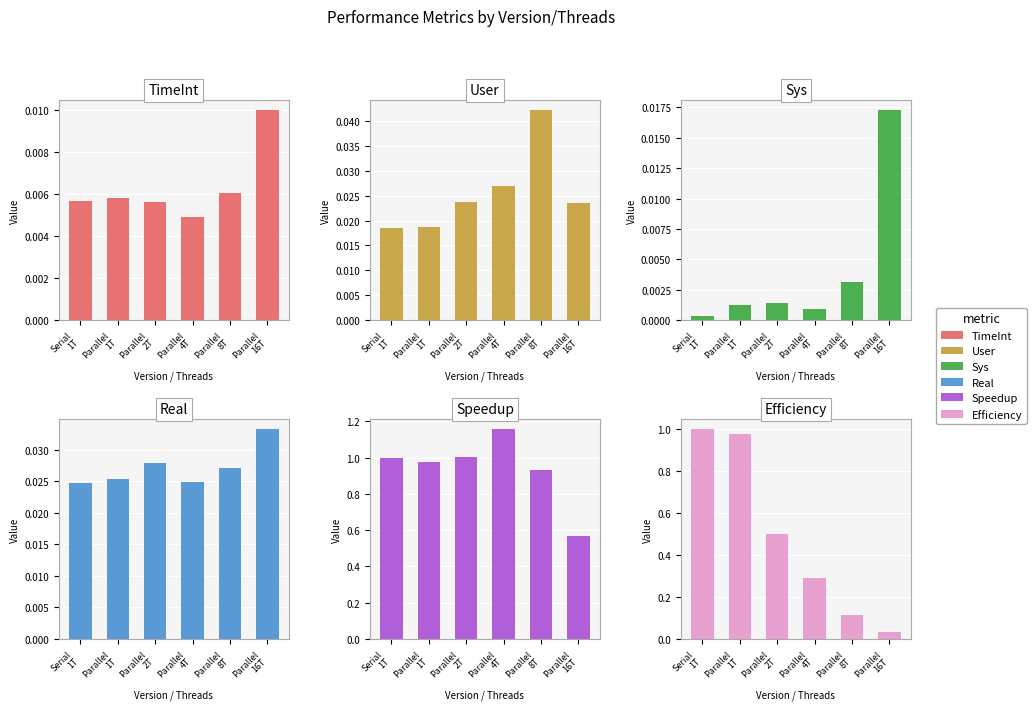

The TimeInt series shows 0.0 at Parallel
8T. True or false?

False